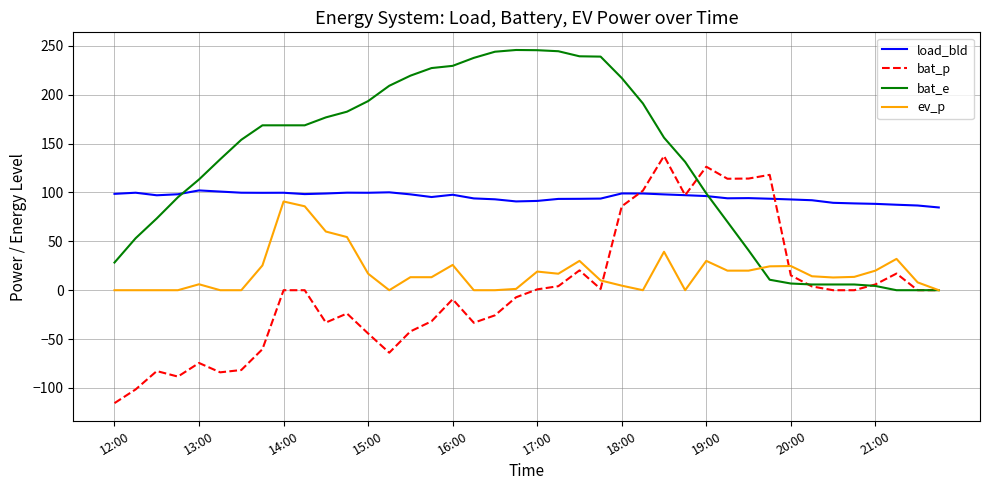

True or false: load_bld and ev_p cross at least once.

False